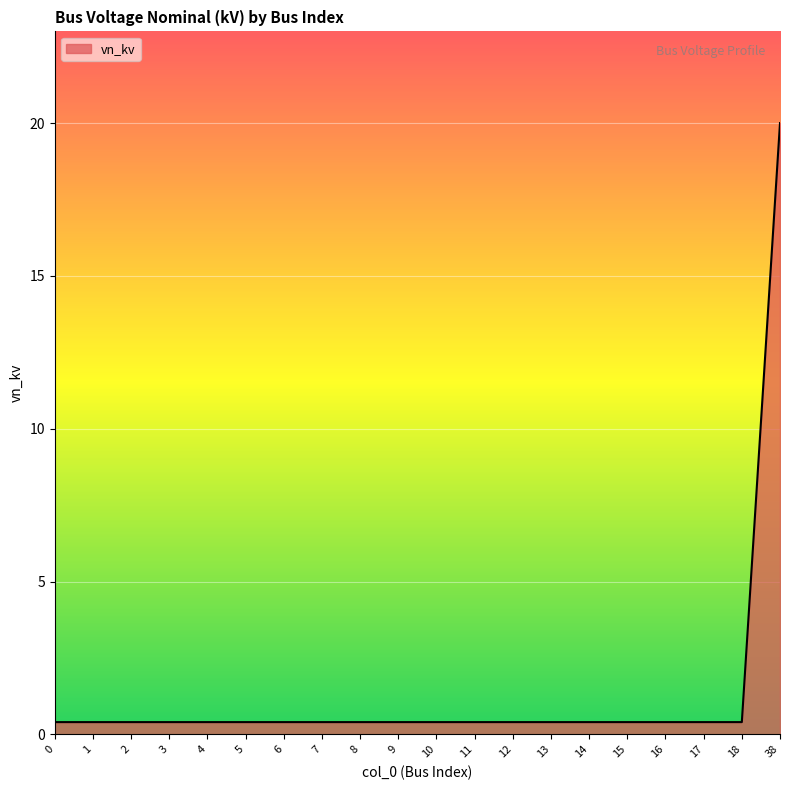

Reading right to left, what are all the values shown in this chart?

20.0	0.4	0.4	0.4	0.4	0.4	0.4	0.4	0.4	0.4	0.4	0.4	0.4	0.4	0.4	0.4	0.4	0.4	0.4	0.4